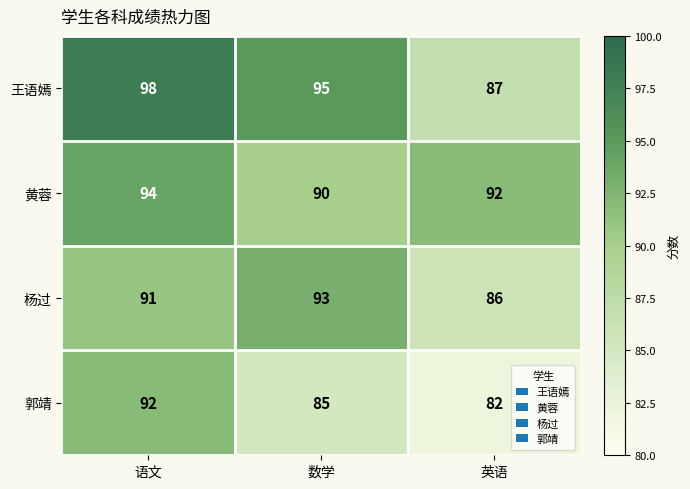

Reading left to right, what are all the values shown in this chart?

王语嫣: 语文=98	数学=95	英语=87
黄蓉: 语文=94	数学=90	英语=92
杨过: 语文=91	数学=93	英语=86
郭靖: 语文=92	数学=85	英语=82